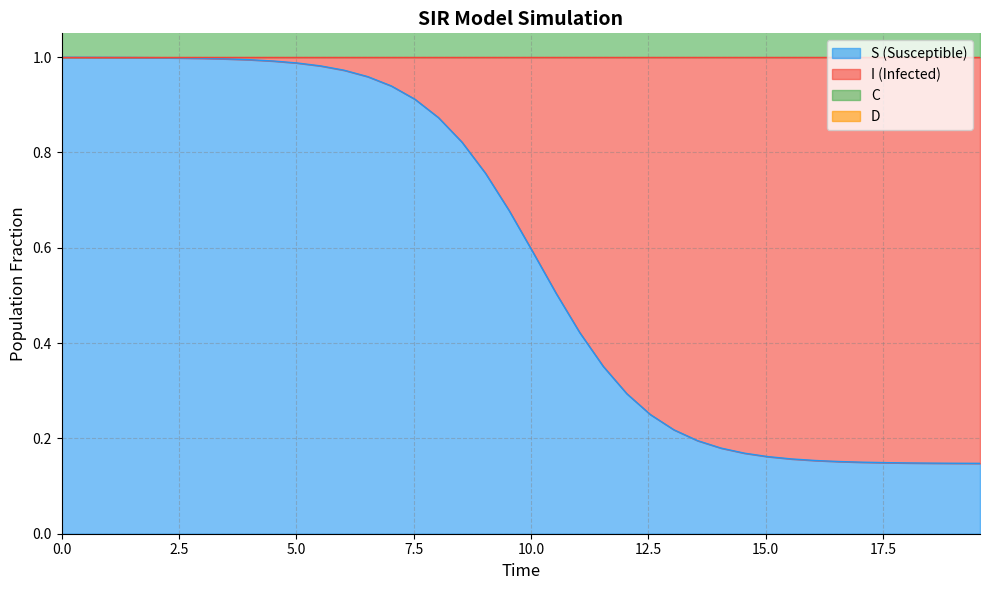

What is the difference between the second highest and minimum values in the S series?

0.9